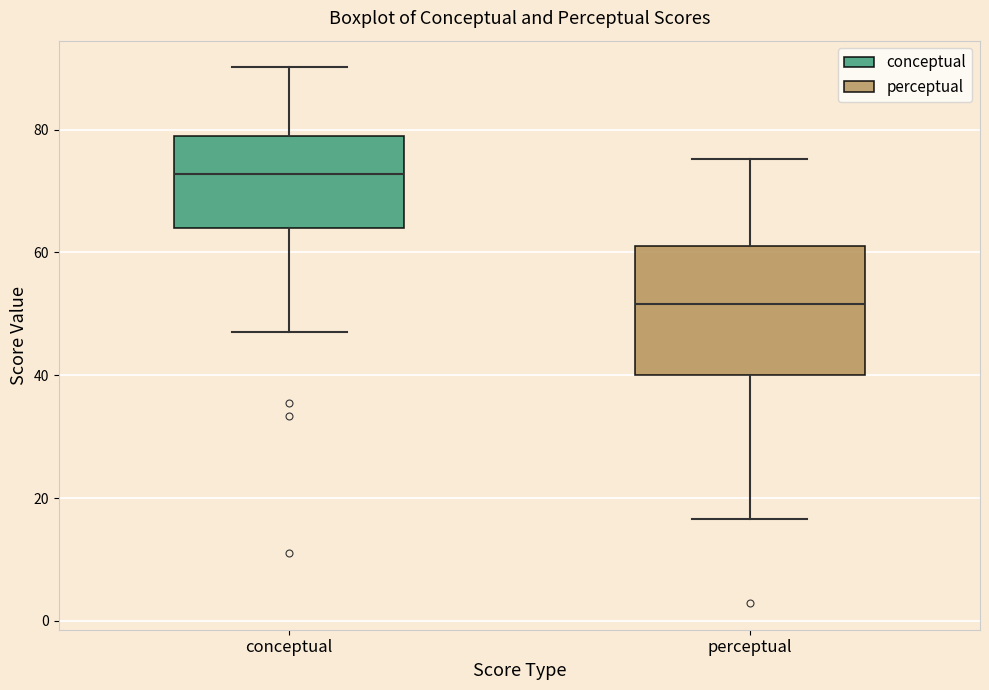

Comparing the boxes themselves (not the whiskers), which one is the tallest?

perceptual